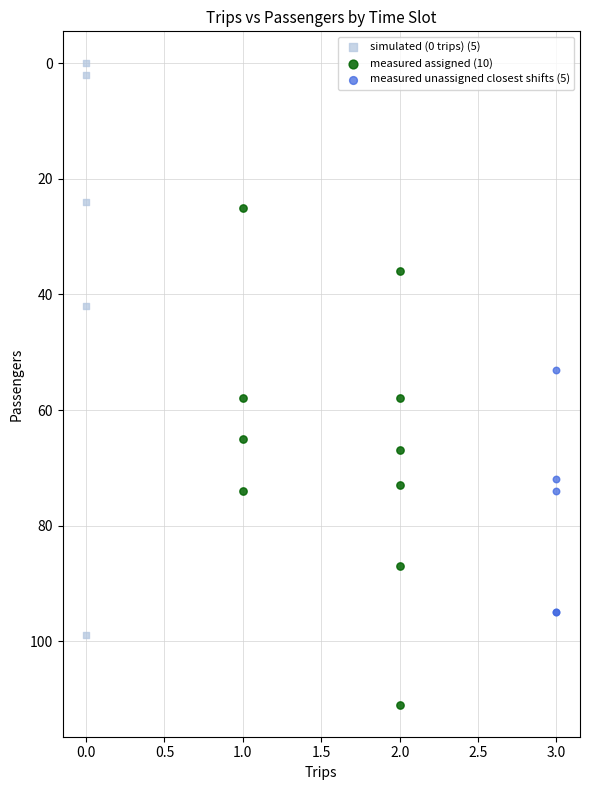

Which series has the widest spread of Y values?

simulated (0 trips) (5)